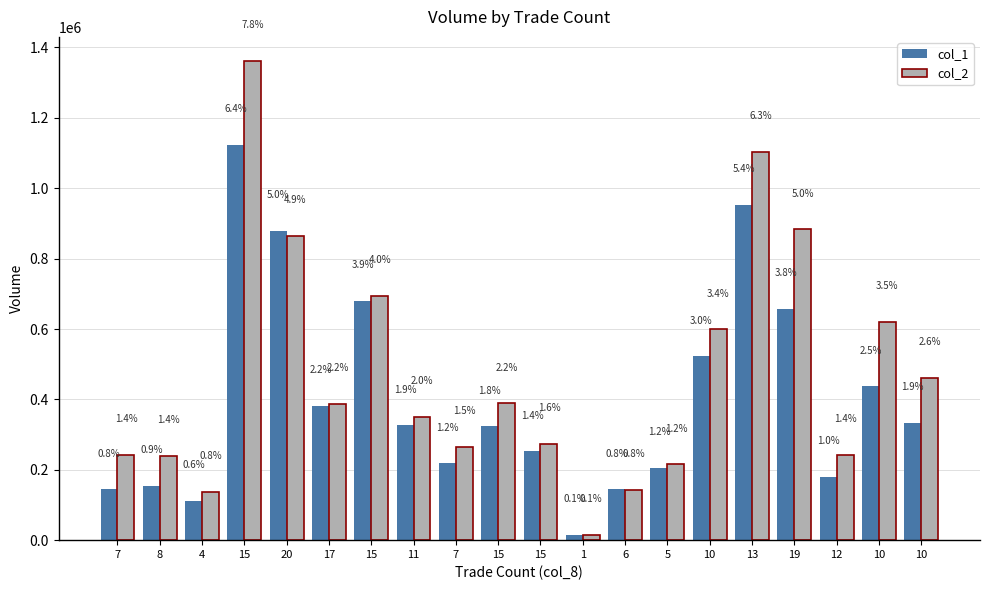

How many bars are there in each group?

2